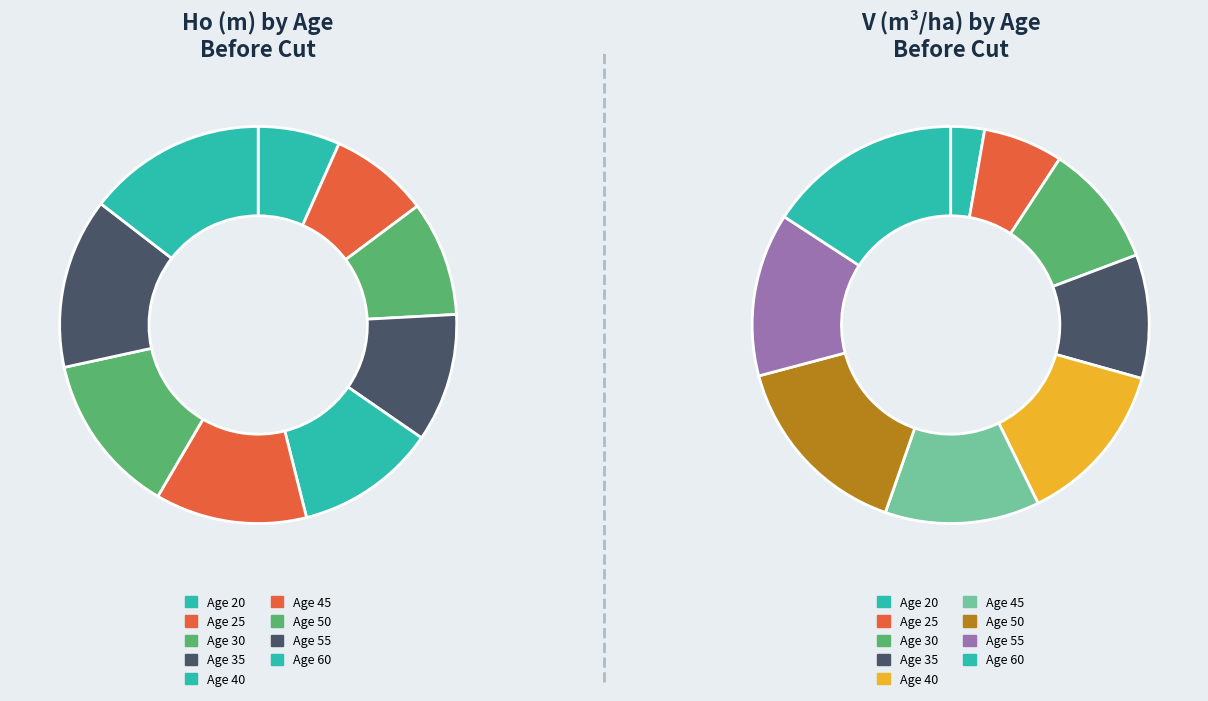

How many slices are in this pie chart?

9